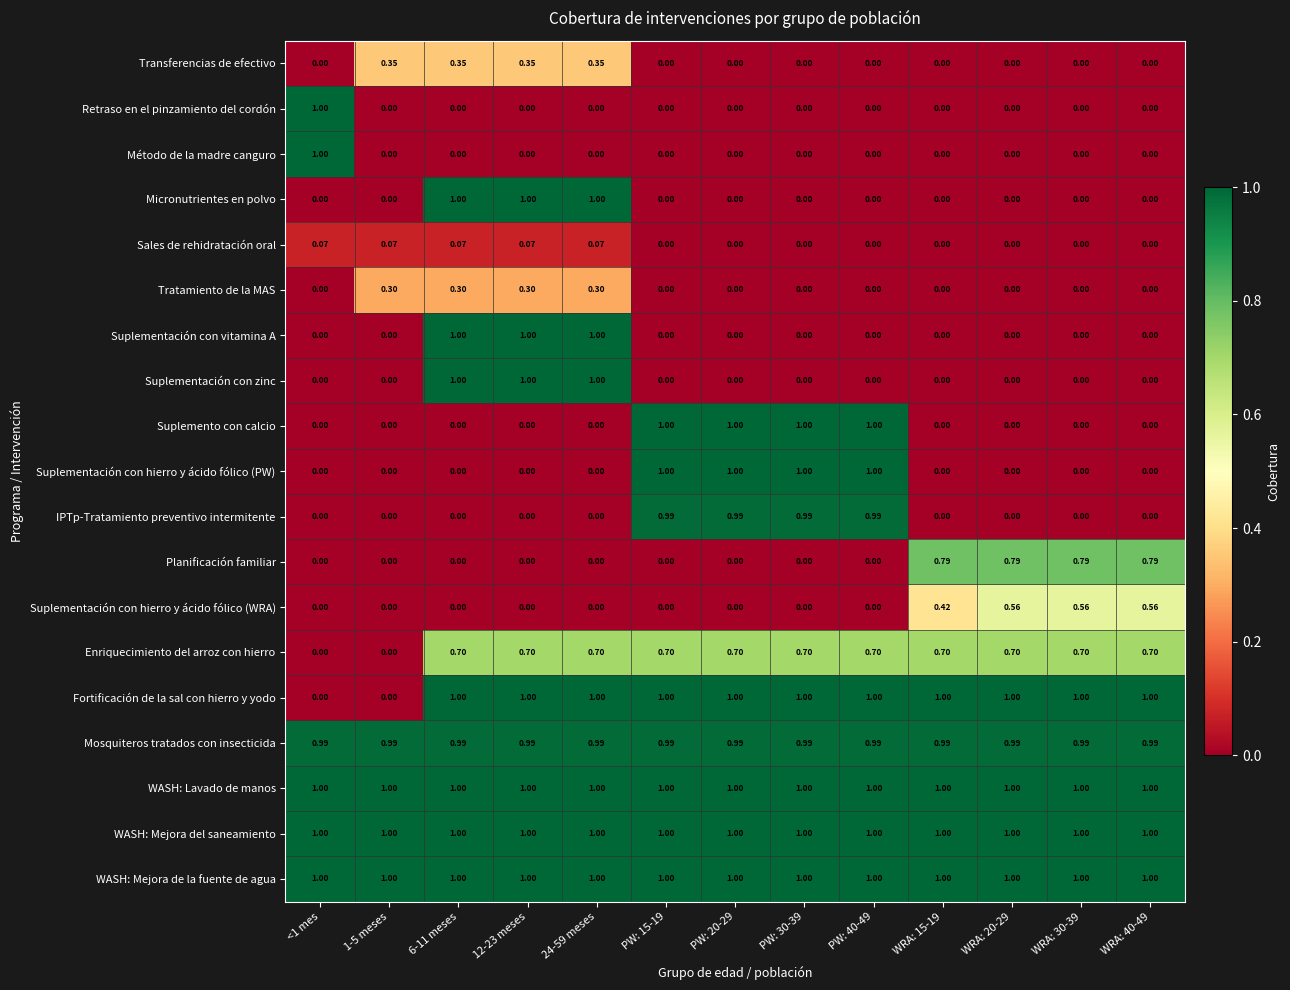

Is the value of Suplementación con hierro y ácido fólico (PW) at WRA: 20-29 greater than the value of WASH: Mejora del saneamiento at 6-11 meses?

No